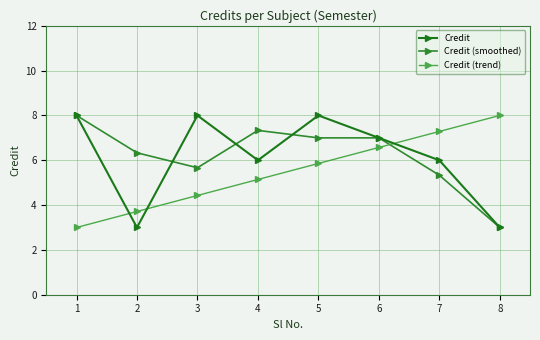

What is the total value across all series at 2?

13.0